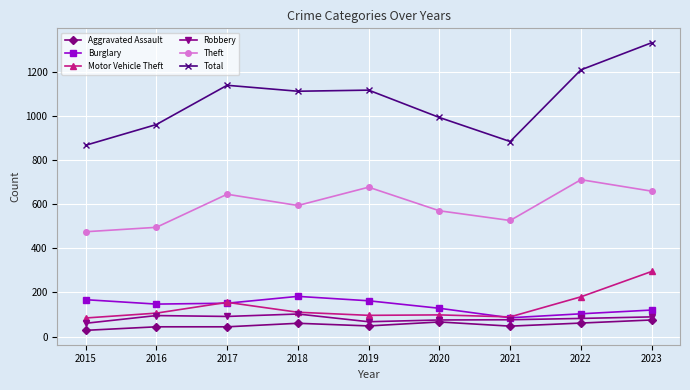

Is this an area chart (filled region under the line)?

No